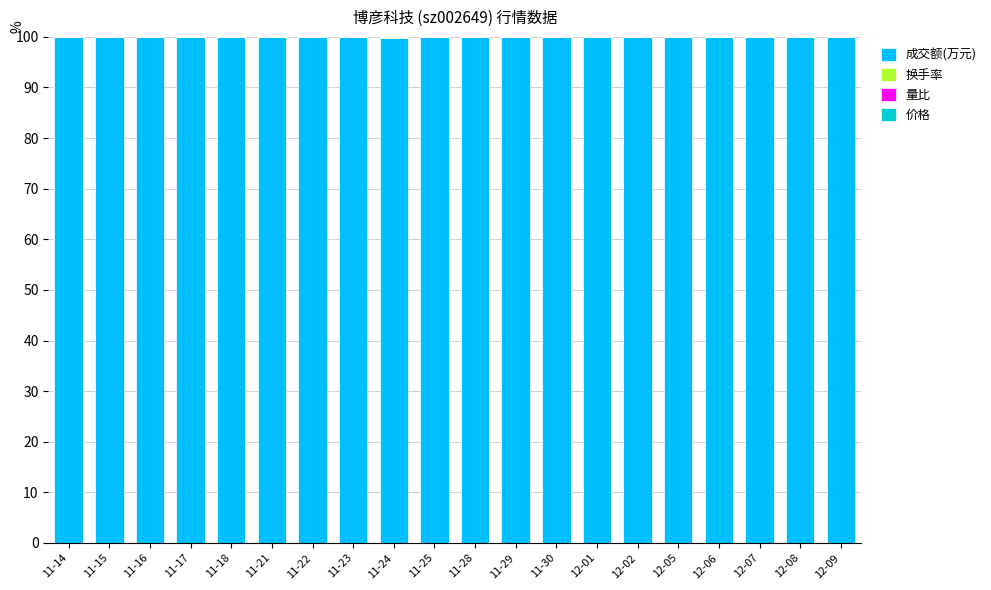

Does the chart contain stacked bars?

Yes